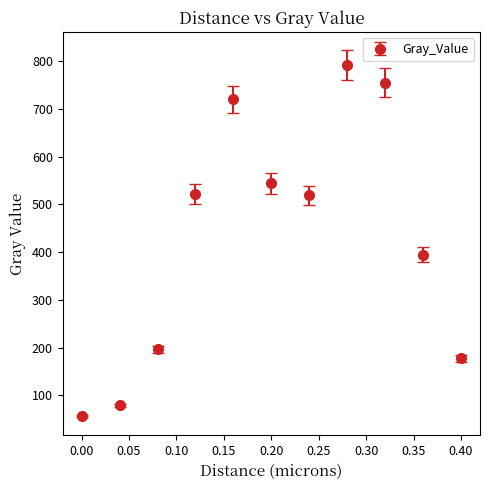

How many interior local valleys (lower than both neighbors) does the data have?

1